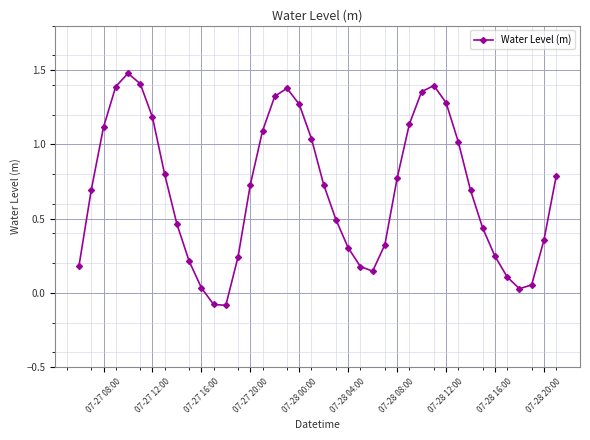

What is the difference between the maximum and second lowest values?

1.6